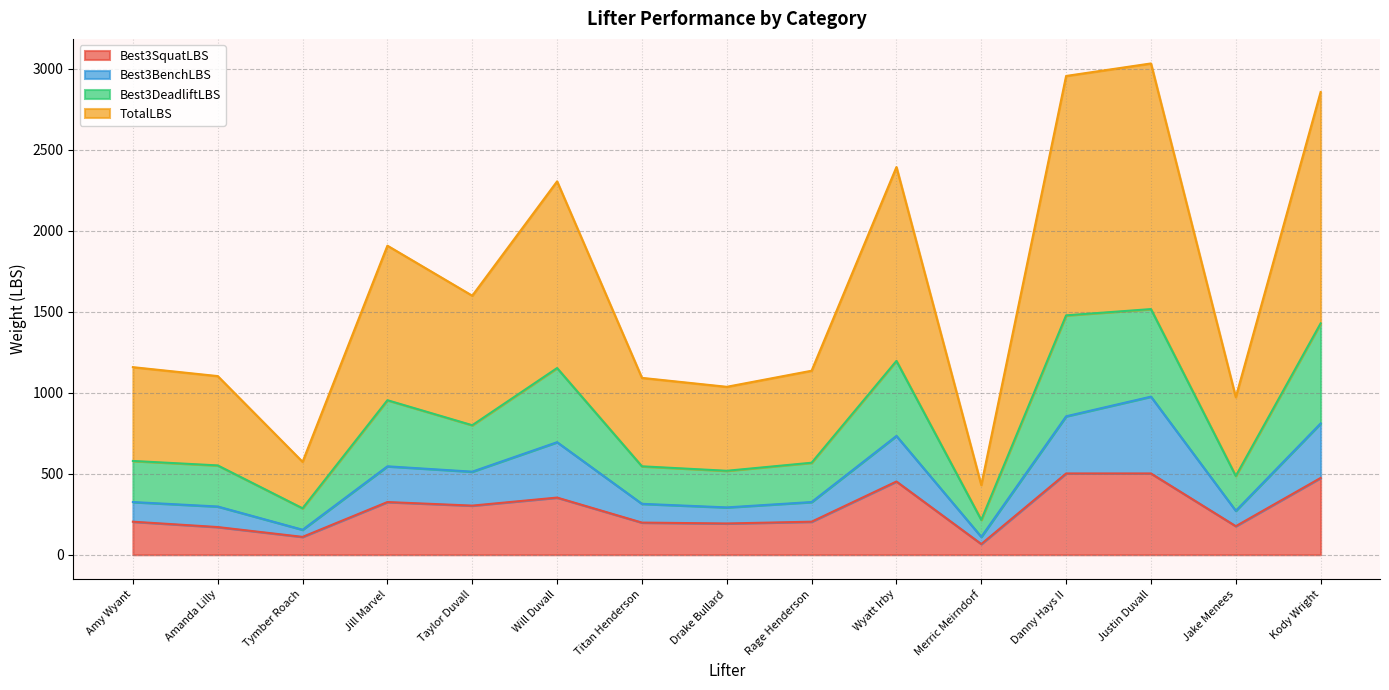

Read the TotalLBS value at Merric Meirndorf.

215.0